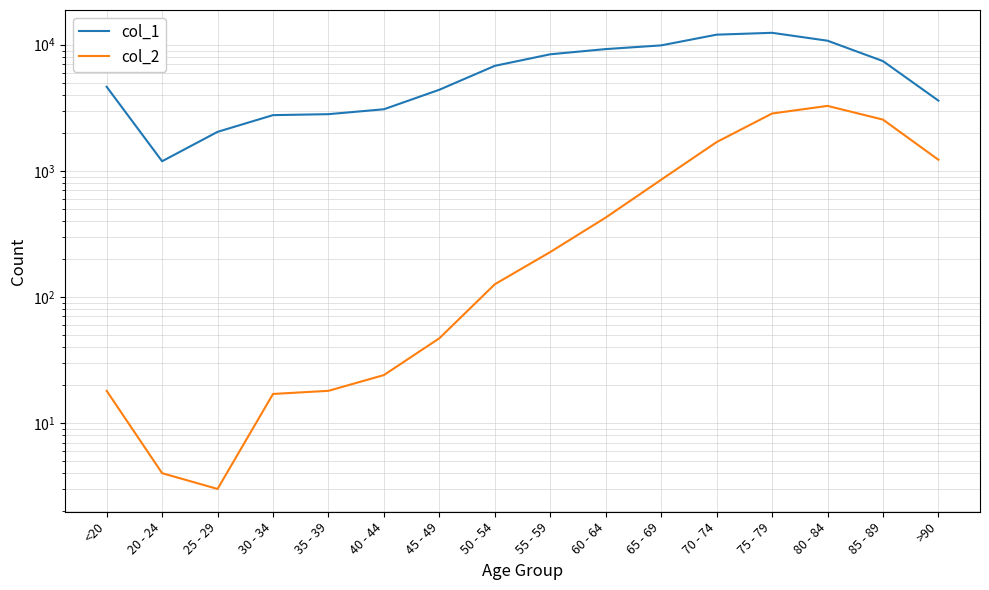

Rank the series by their average value, from lowest to highest.

col_2, col_1